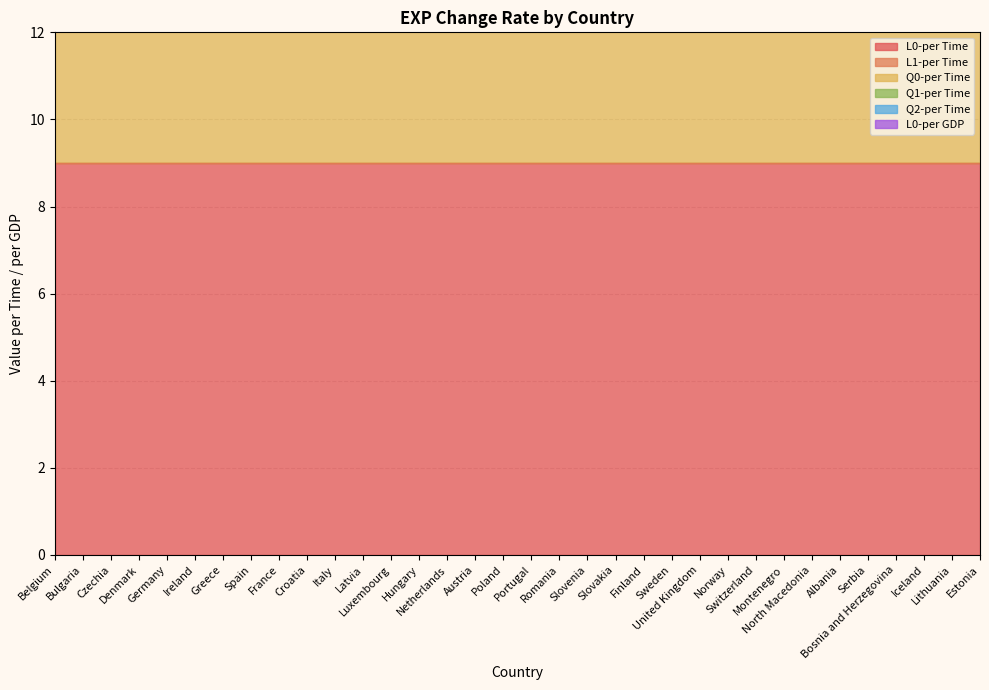

True or false: Q0-per Time and L0-per Time intersect in this chart.

False